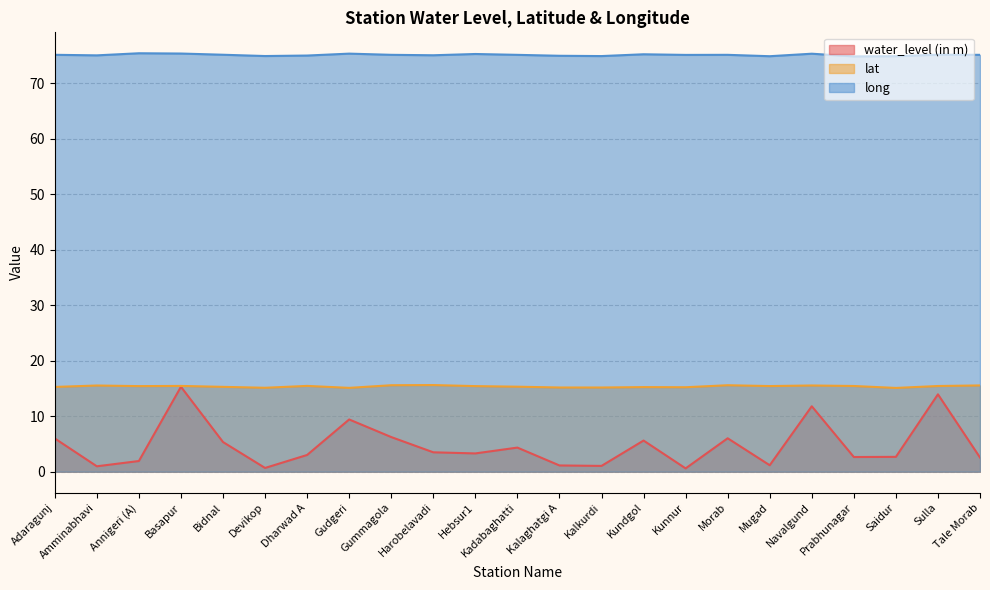

What is the value of the water_level (in m) point at the 17th from the left?

6.0